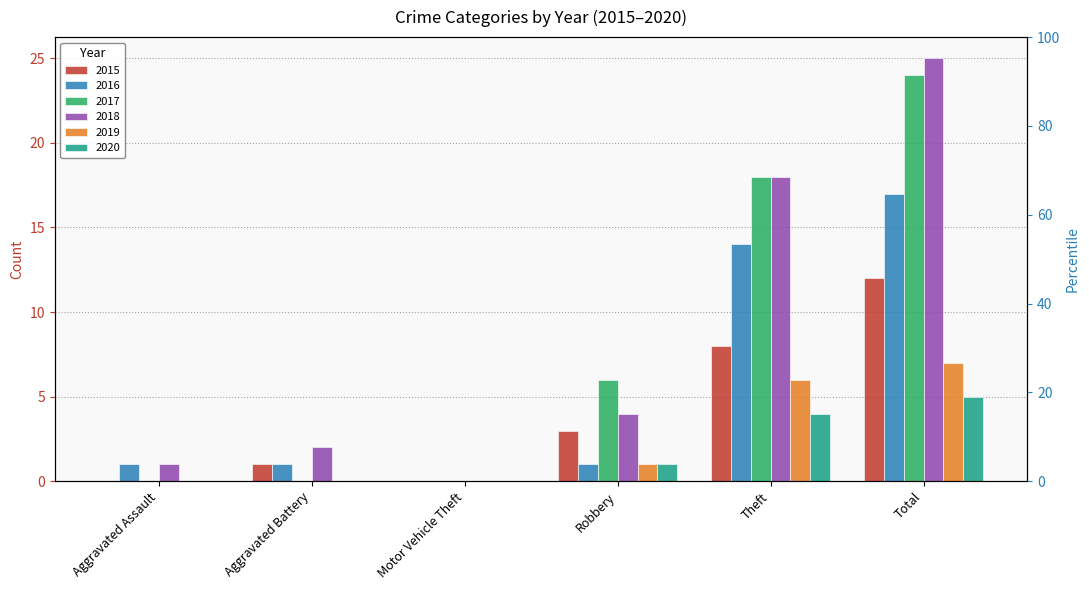

What are all the series names shown in the legend?

2015, 2016, 2017, 2018, 2019, 2020